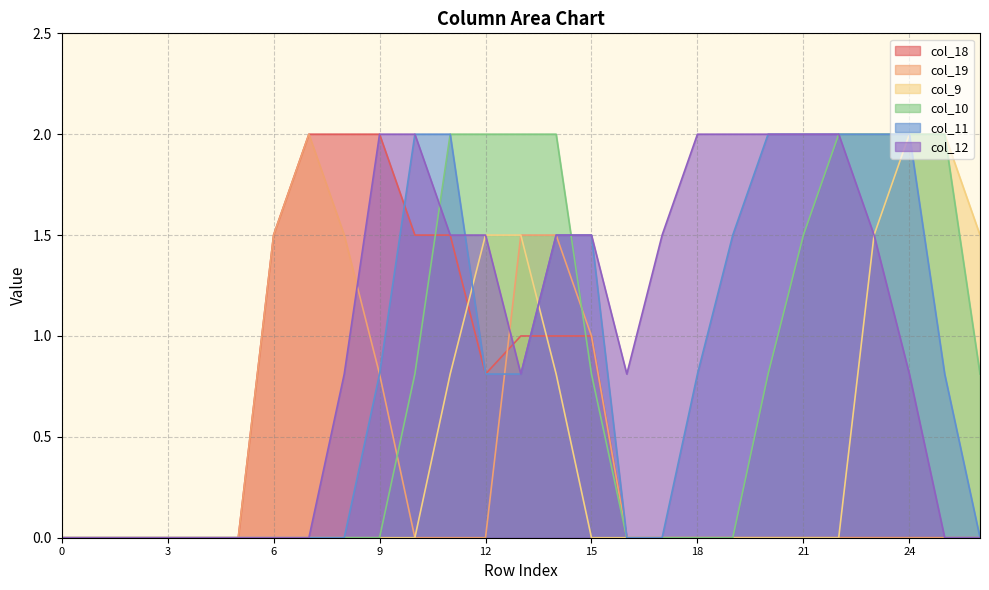

Reading left to right, transcribe all the data shown in this chart.

col_18: 0.0	0.0	0.0	0.0	0.0	0.0	1.5	2.0	2.0	2.0	1.5	1.5	0.8	1.0	1.0	1.0	0.0	0.0	0.0	0.0	0.0	0.0	0.0	0.0	0.0	0.0	0.0
col_19: 0.0	0.0	0.0	0.0	0.0	0.0	1.5	2.0	1.5	0.8	0.0	0.0	0.0	1.5	1.5	1.0	0.0	0.0	0.0	0.0	0.0	0.0	0.0	0.0	0.0	0.0	0.0
col_9: 0.0	0.0	0.0	0.0	0.0	0.0	0.0	0.0	0.0	0.0	0.0	0.8	1.5	1.5	0.8	0.0	0.0	0.0	0.0	0.0	0.0	0.0	0.0	1.5	2.0	2.0	1.5
col_10: 0.0	0.0	0.0	0.0	0.0	0.0	0.0	0.0	0.0	0.0	0.8	2.0	2.0	2.0	2.0	0.8	0.0	0.0	0.0	0.0	0.8	1.5	2.0	2.0	2.0	2.0	0.8
col_11: 0.0	0.0	0.0	0.0	0.0	0.0	0.0	0.0	0.0	0.8	2.0	2.0	0.8	0.8	1.5	1.5	0.0	0.0	0.8	1.5	2.0	2.0	2.0	2.0	2.0	0.8	0.0
col_12: 0.0	0.0	0.0	0.0	0.0	0.0	0.0	0.0	0.8	2.0	2.0	1.5	1.5	0.8	1.5	1.5	0.8	1.5	2.0	2.0	2.0	2.0	2.0	1.5	0.8	0.0	0.0